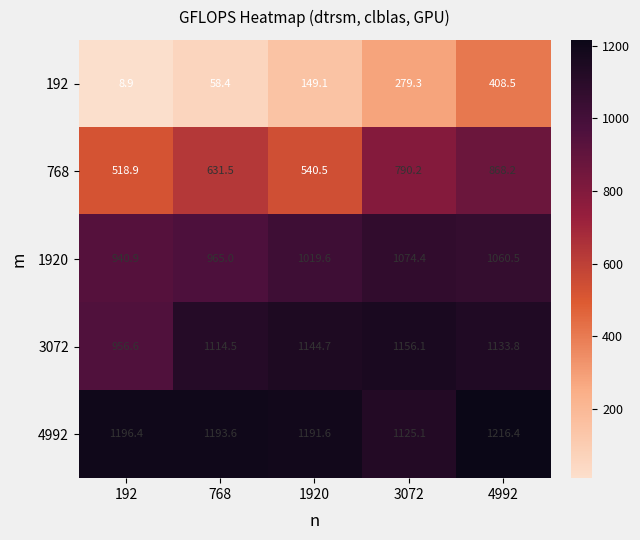

The value of 1920 at 768 is 416.1. True or false?

False